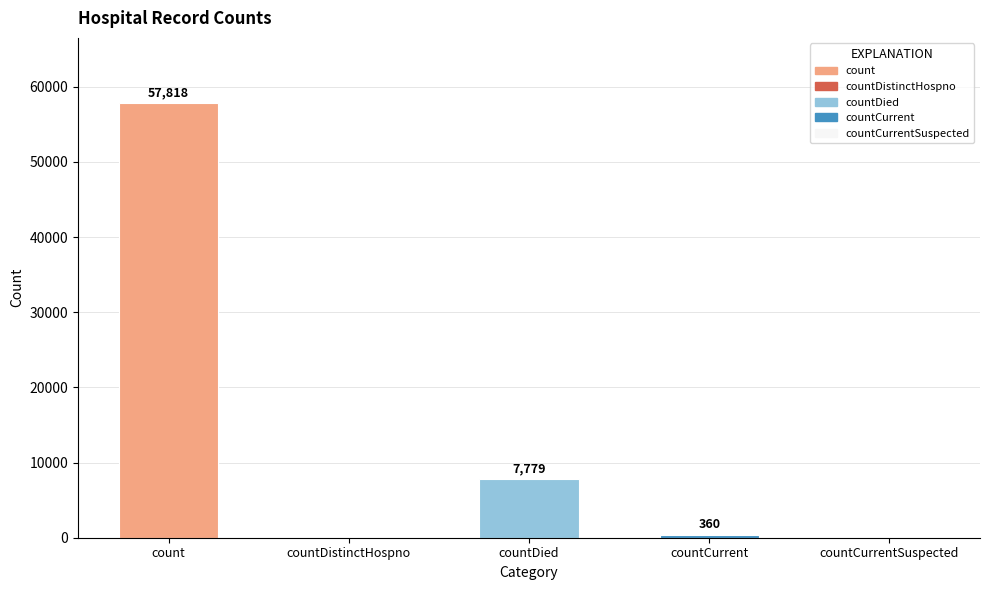

What is the change in value from countDied to countCurrent?

-7419